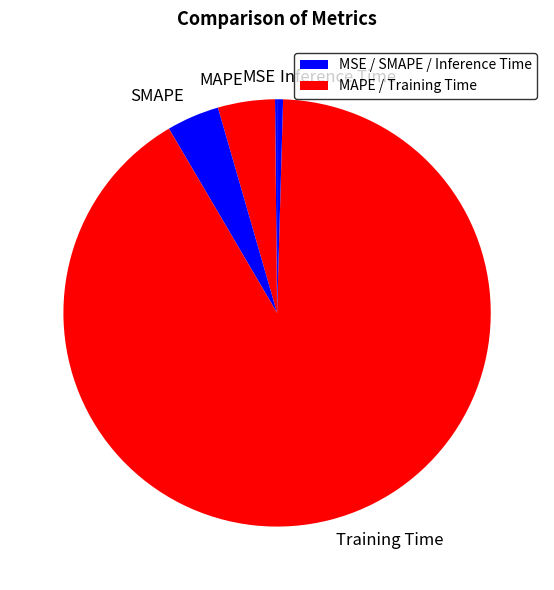

Do Inference Time and Training Time together represent more than half of the pie?

Yes